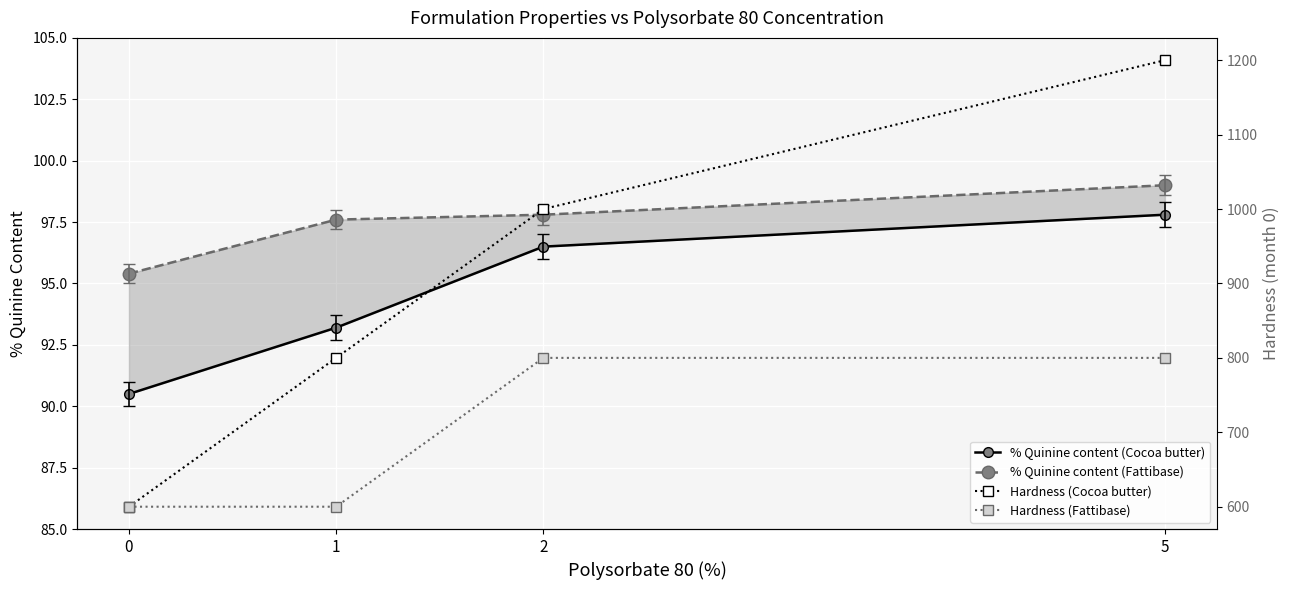

What is the value of the % Quinine content (Cocoa butter) point at the 2nd from the left?

93.2